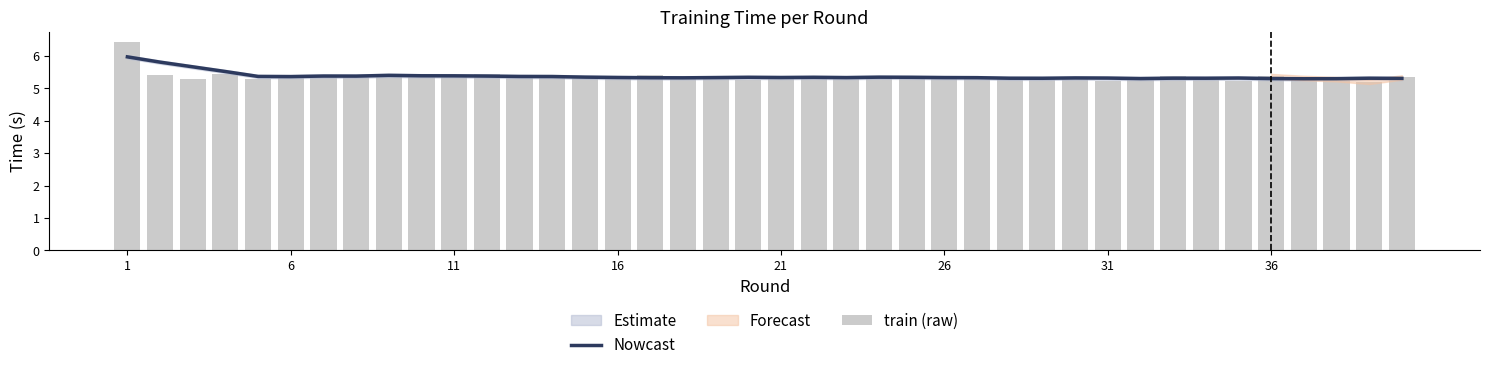

What is the lowest value of the Nowcast series?

5.3